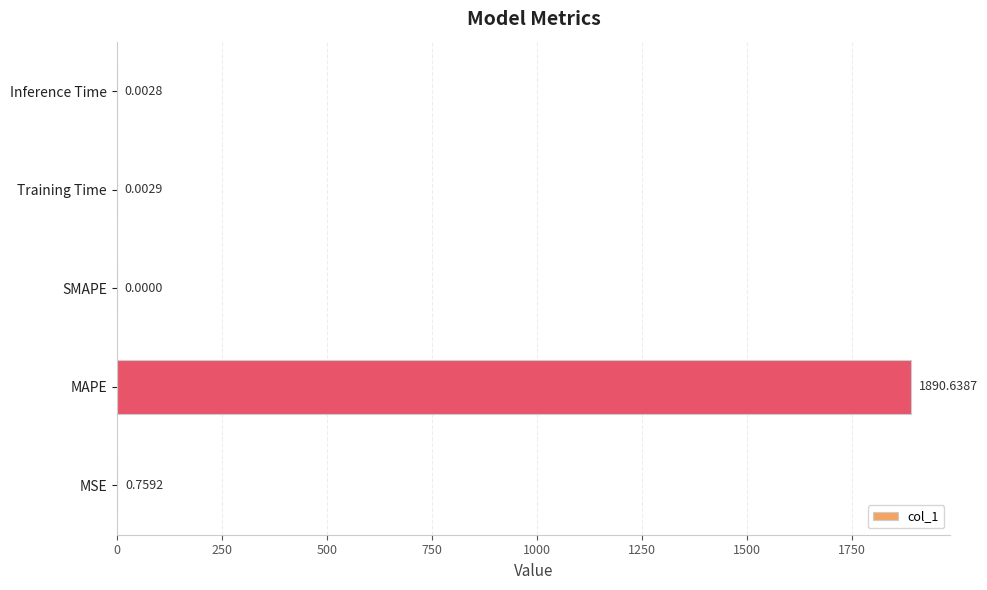

At which label is the value closest to 945?

MSE